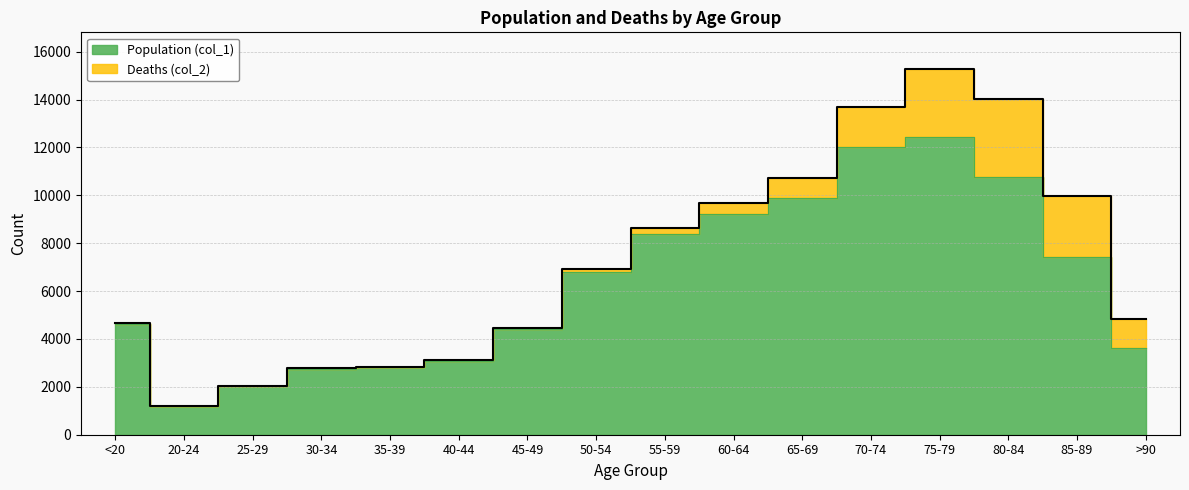

Reading right to left, transcribe all the data shown in this chart.

3604	7417	10764	12434	12018	9883	9236	8400	6803	4396	3078	2814	2765	2038	1191	4641